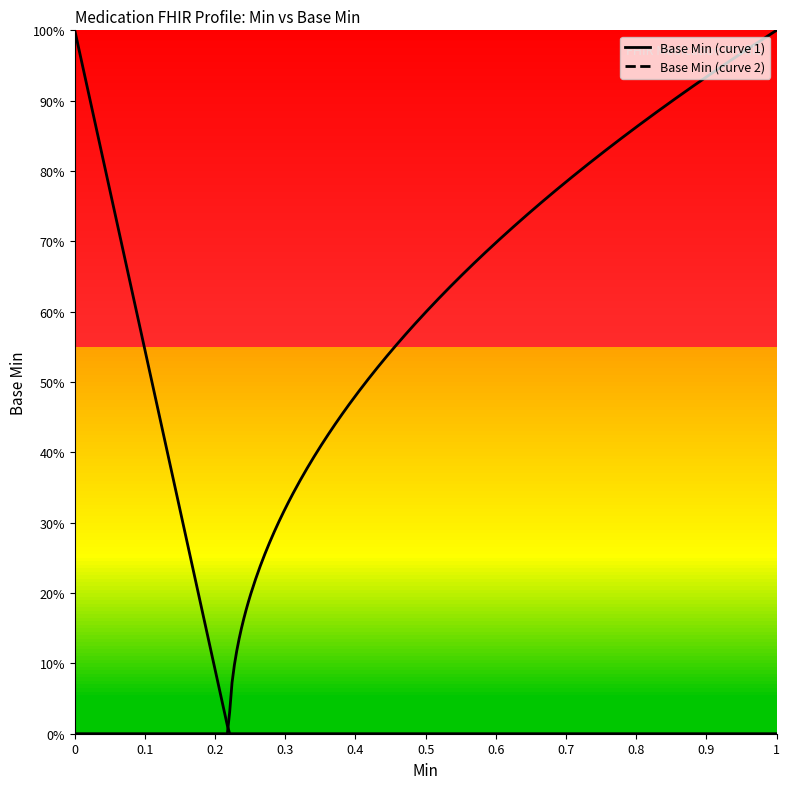

How many values exceed 0?

4